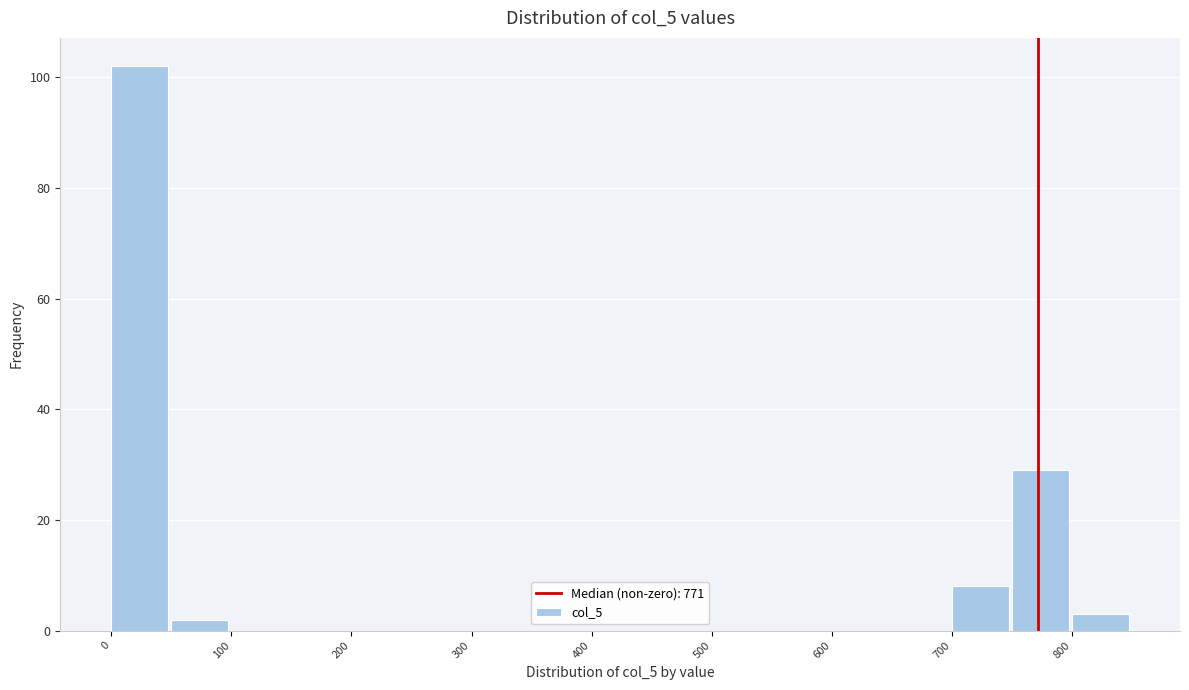

Reading left to right, list every bar in this chart as the range it spans on the x-axis followed by its height. The values are not printed on the chart, so give them approximately, as read against the axis.

0 to 50: 102
50 to 100: 2
100 to 150: 0
150 to 200: 0
200 to 250: 0
250 to 300: 0
300 to 350: 0
350 to 400: 0
400 to 450: 0
450 to 500: 0
500 to 550: 0
550 to 600: 0
600 to 650: 0
650 to 700: 0
700 to 750: 8
750 to 800: 30
800 to 850: 4